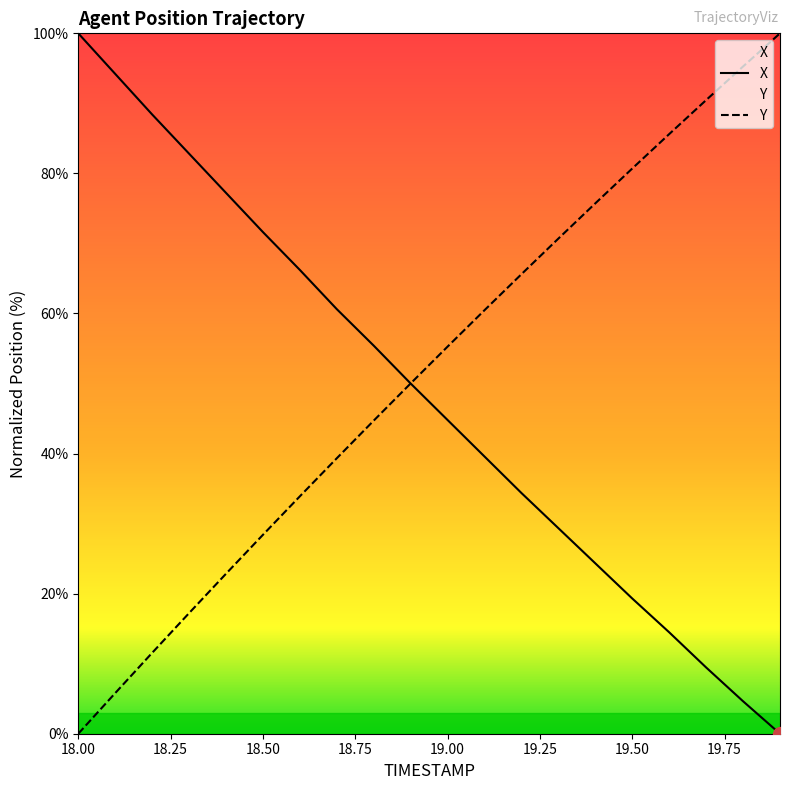

What is the greatest value displayed?

100.0